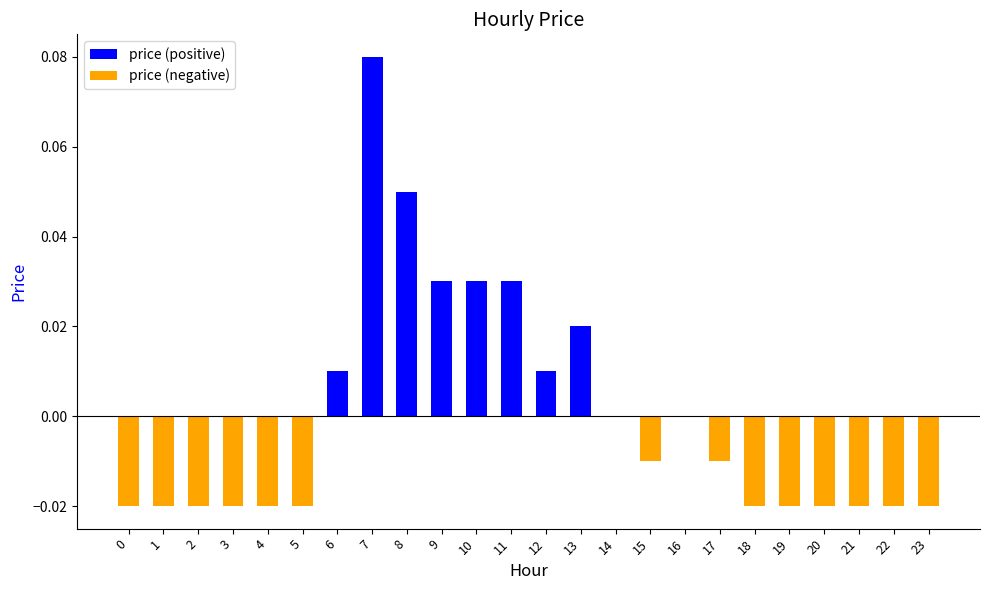

Which series has the widest spread of values?

price (positive)